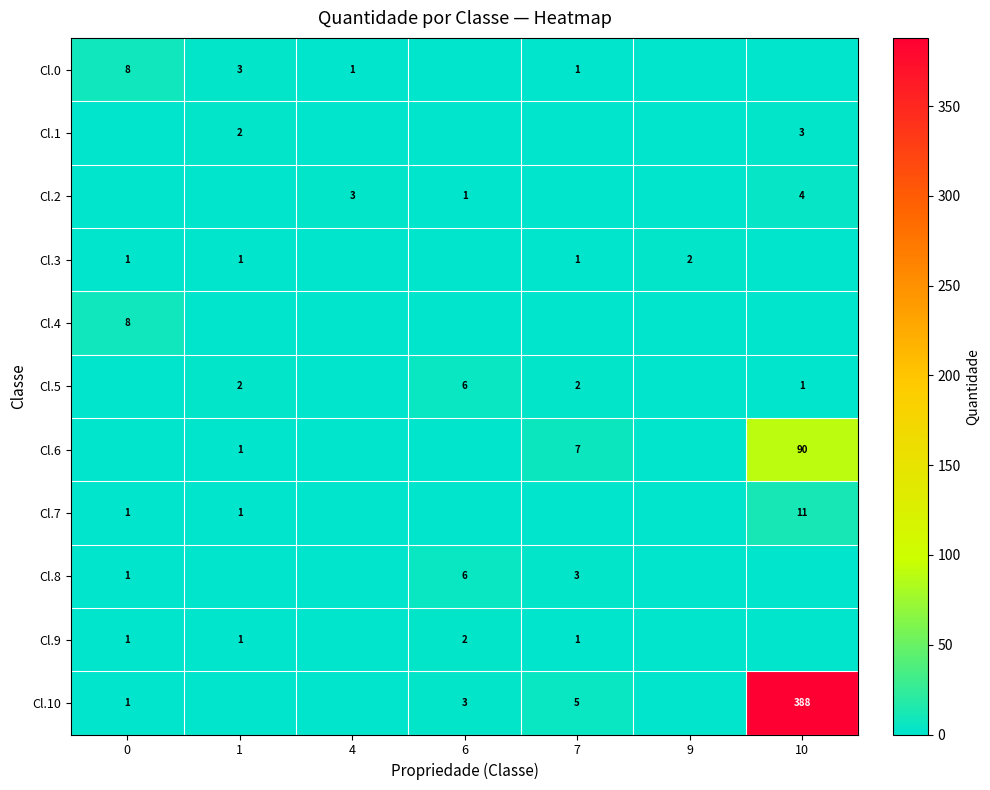

Is it true that Cl.5 equals 6 at 6?

True